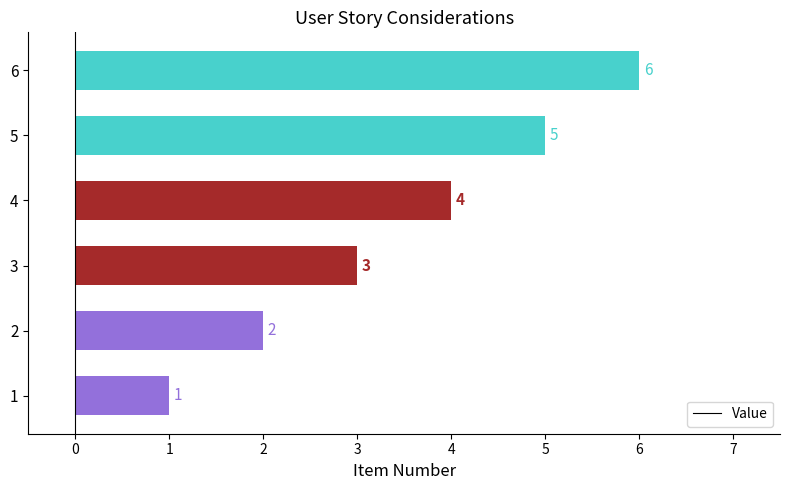

Rank the categories by value from highest to lowest.

6, 5, 4, 3, 2, 1